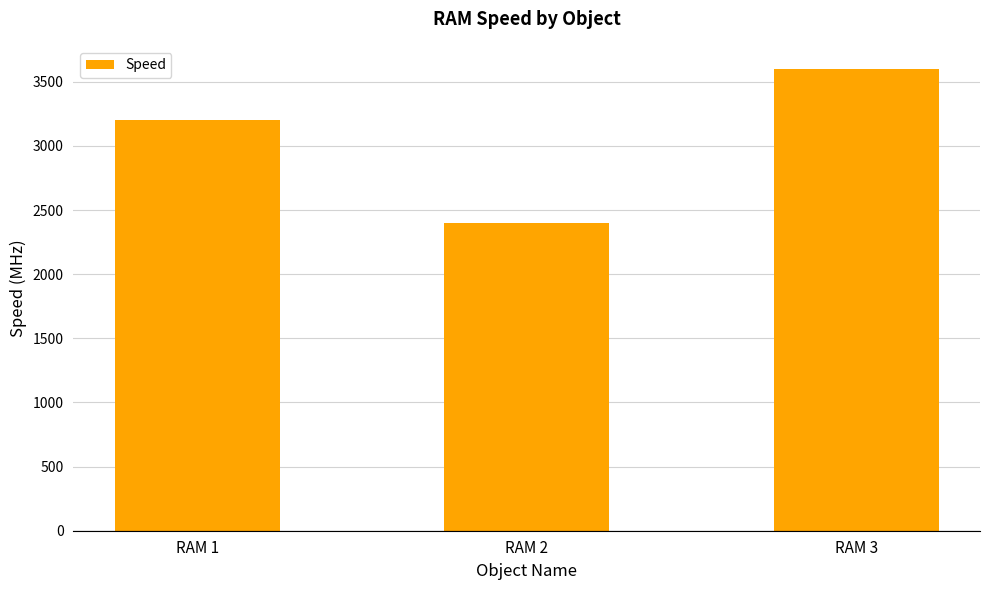

List the labels in order of value, largest first.

RAM 3, RAM 1, RAM 2